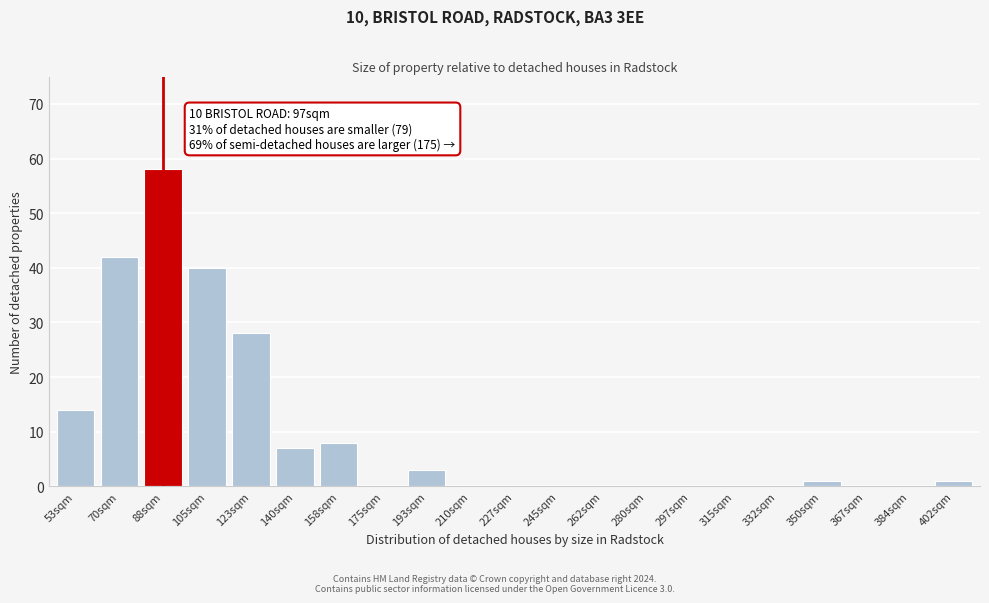

Reading left to right, extract all data points from this chart.

53sqm=14	70sqm=42	88sqm=58	105sqm=40	123sqm=28	140sqm=7	158sqm=8	175sqm=0	193sqm=3	210sqm=0	227sqm=0	245sqm=0	262sqm=0	280sqm=0	297sqm=0	315sqm=0	332sqm=0	350sqm=1	367sqm=0	384sqm=0	402sqm=1